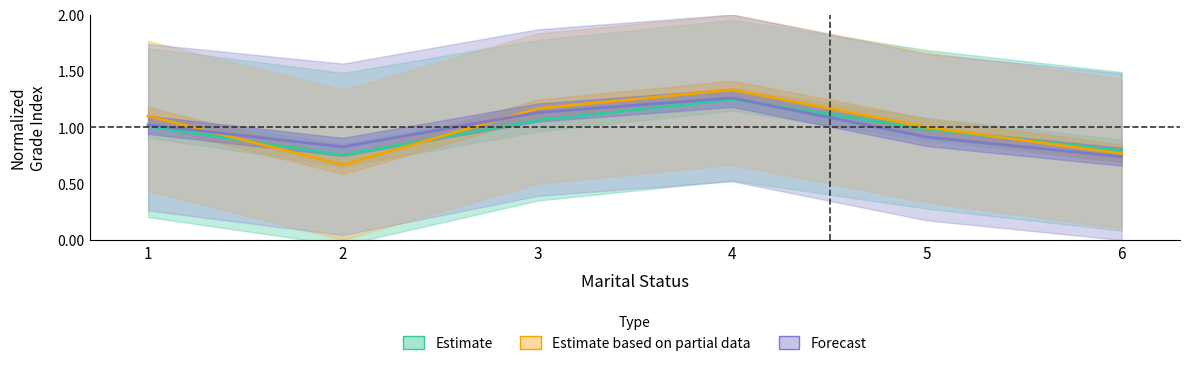

Which series has the largest range (max minus min)?

Estimate based on partial data